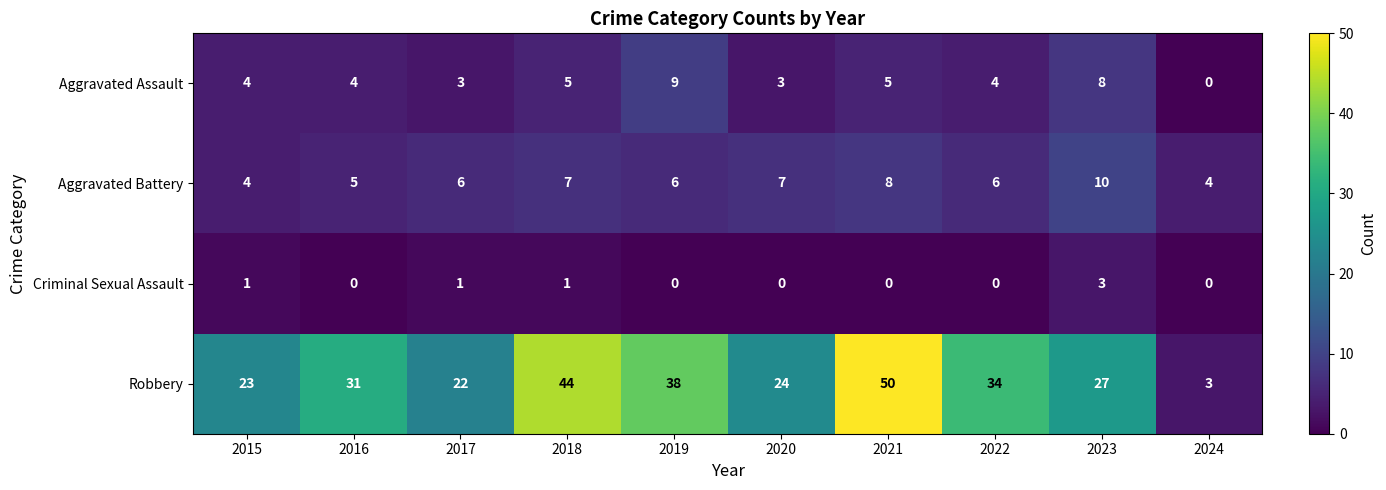

How many Criminal Sexual Assault values are between 0 and 1?

9